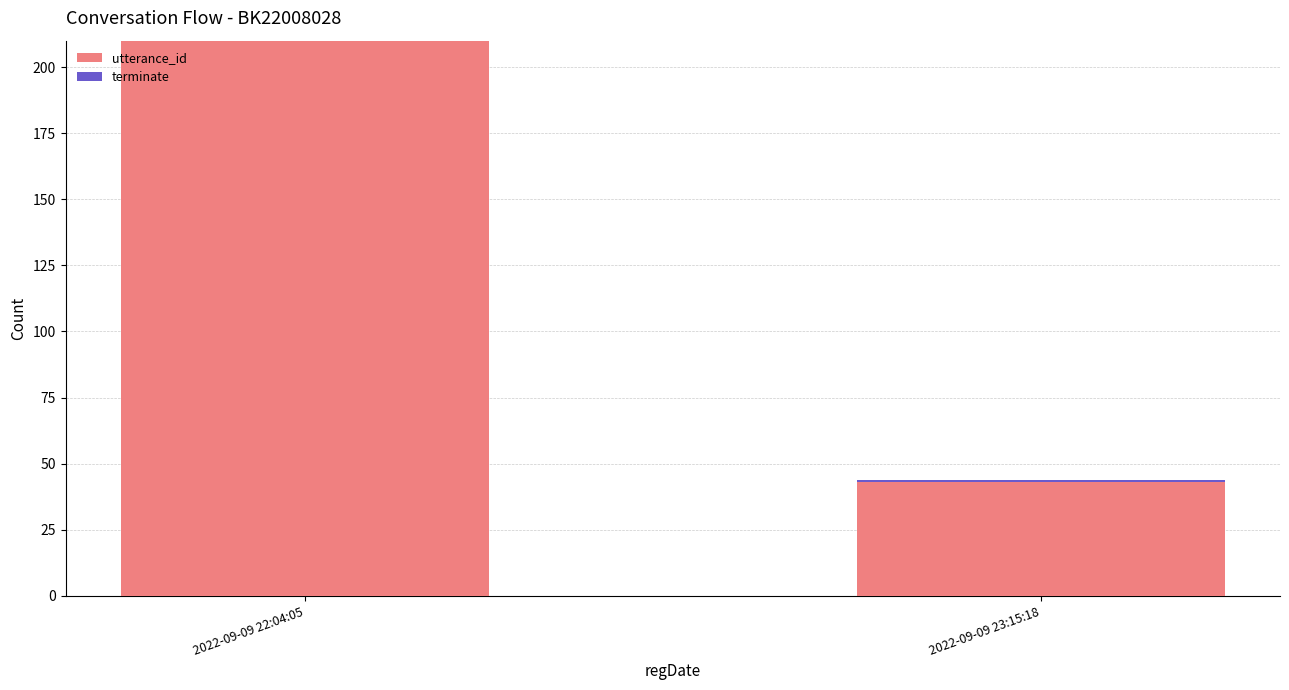

At which category is the sum across all series the highest?

2022-09-09 22:04:05